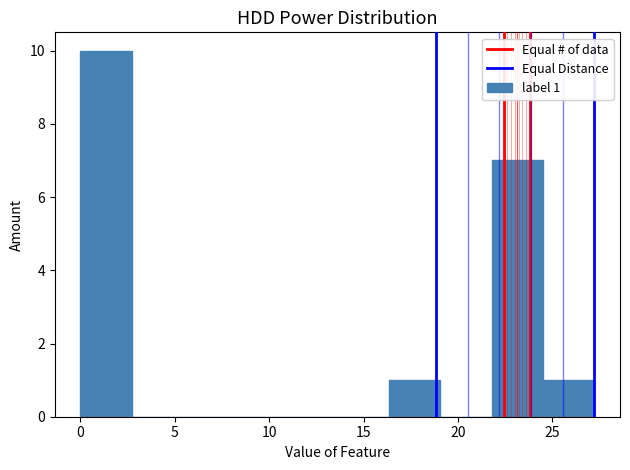

Which range on the x-axis has the tallest bar?

0.0 to 2.5